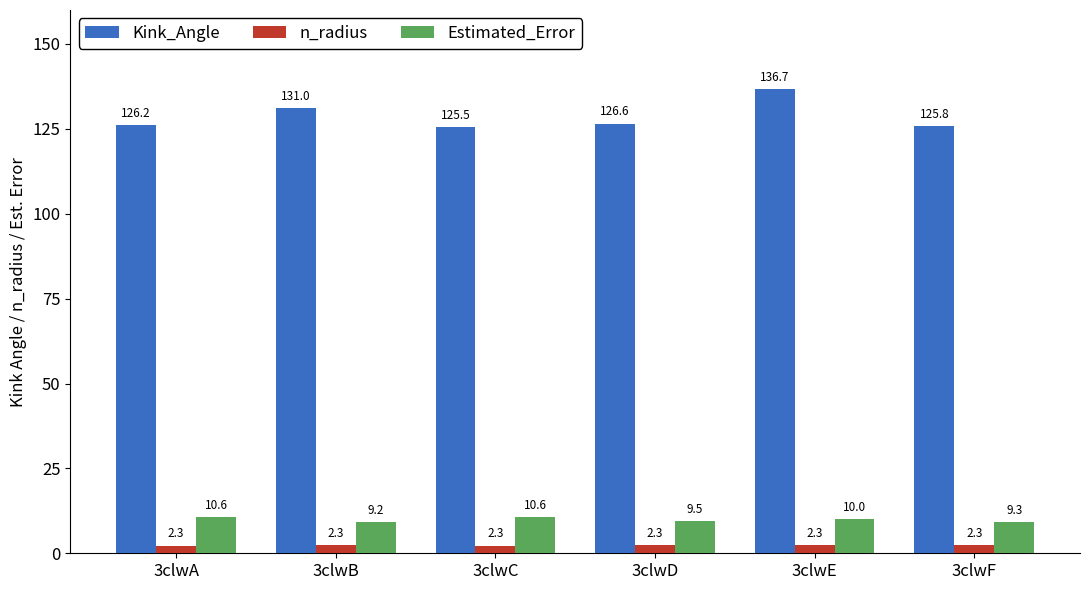

What is the minimum value for n_radius?

2.3